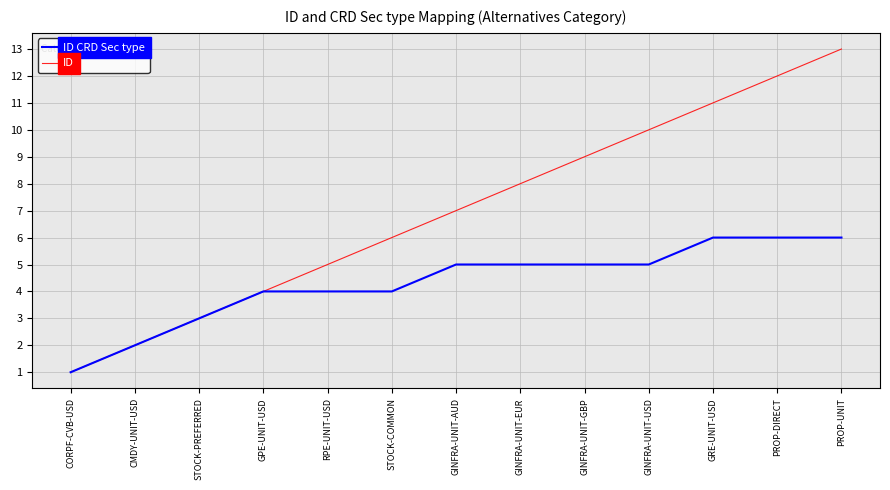

Count the ID CRD Sec type values in the range 4 to 5.

7